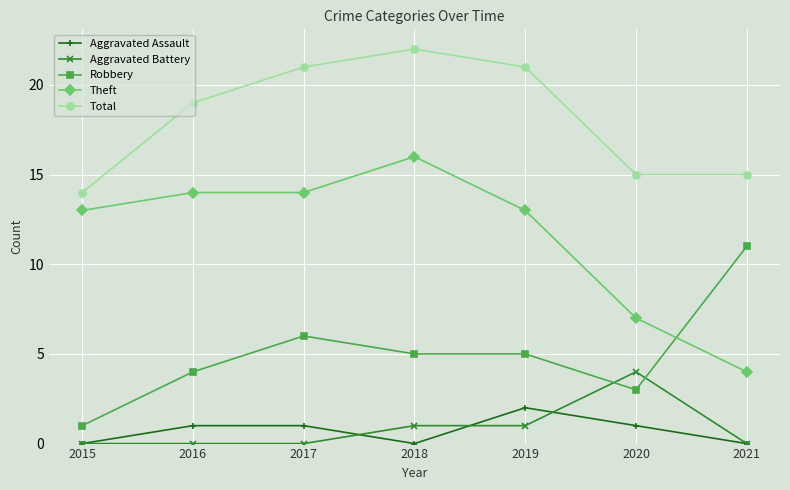

At which category does Total reach its first local peak?

2018